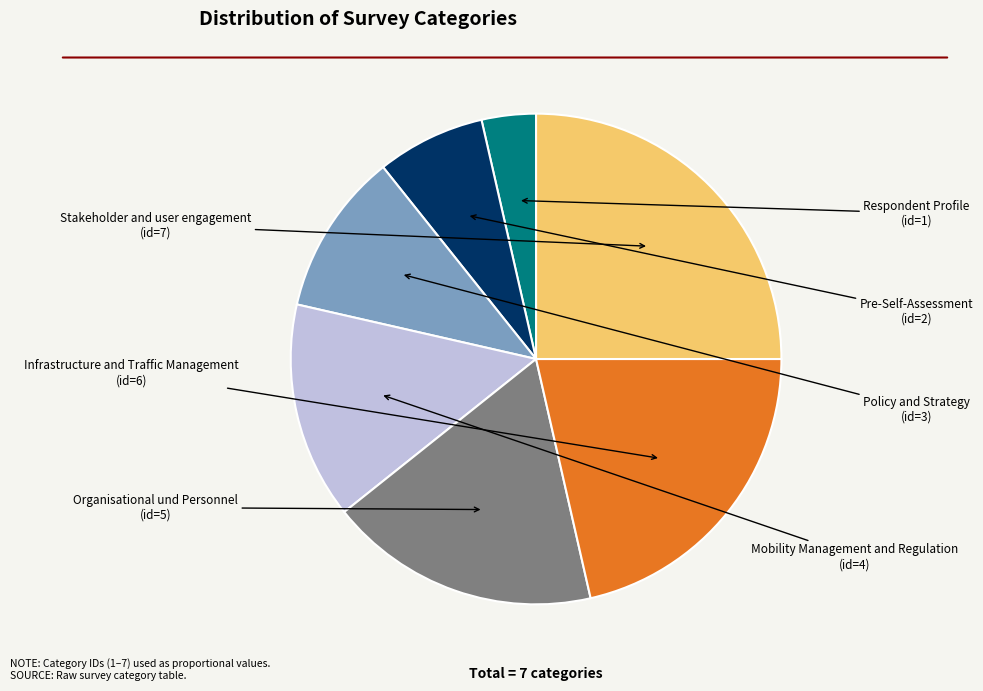

Combined, do Infrastructure and Traffic Management and Pre-Self-Assessment account for over 50%?

No